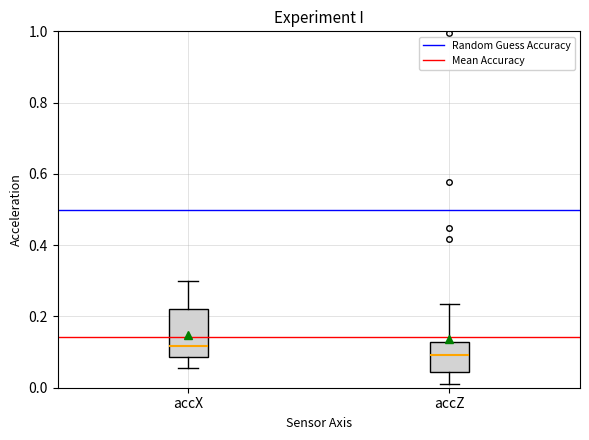

Reading left to right, transcribe this box plot: for each box, give where its median line is, the range the box spans, and where its two whiskers end, as read against the y-axis. The values are not printed on the chart, so give them approximately, as read against the axis.

accX: median 0.12, box 0.08 to 0.22, whiskers 0.06 to 0.30
accZ: median 0.10, box 0.04 to 0.12, whiskers 0.02 to 0.24